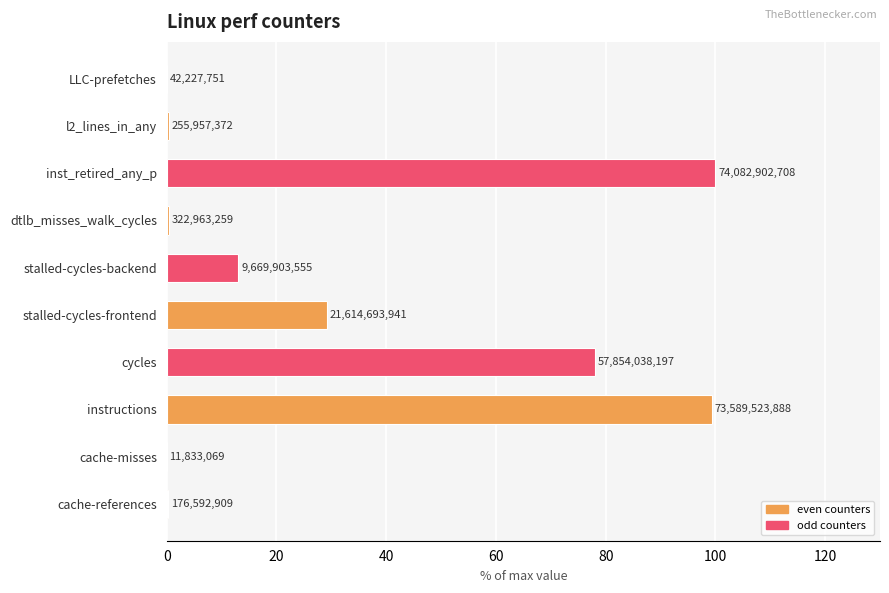

Are the bars horizontal?

Yes